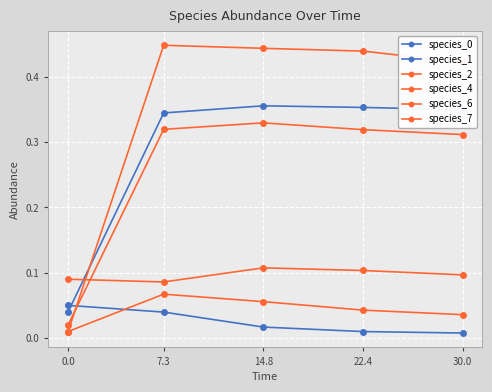

Is the value of species_0 at 0.0 greater than the value of species_1 at 14.8?

Yes